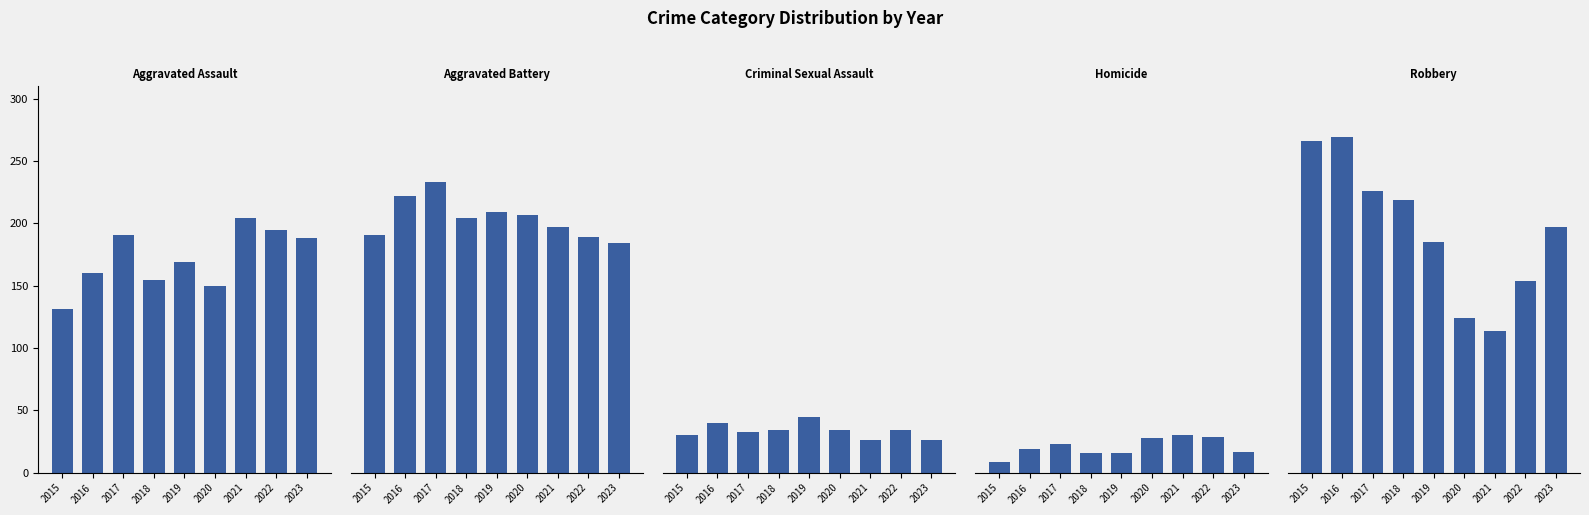

Rank the series by their maximum value, from highest to lowest.

Robbery, Aggravated Battery, Aggravated Assault, Criminal Sexual Assault, Homicide